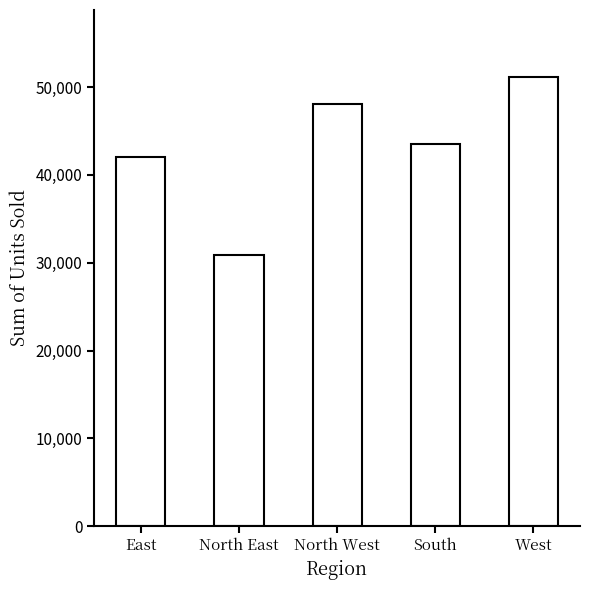

What is the average value?

43108